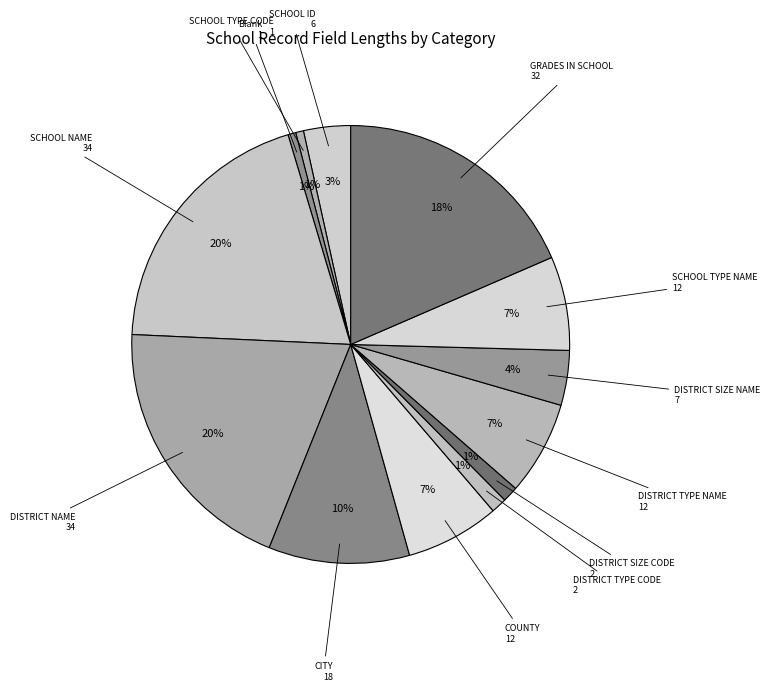

Count the number of slices in the pie.

13